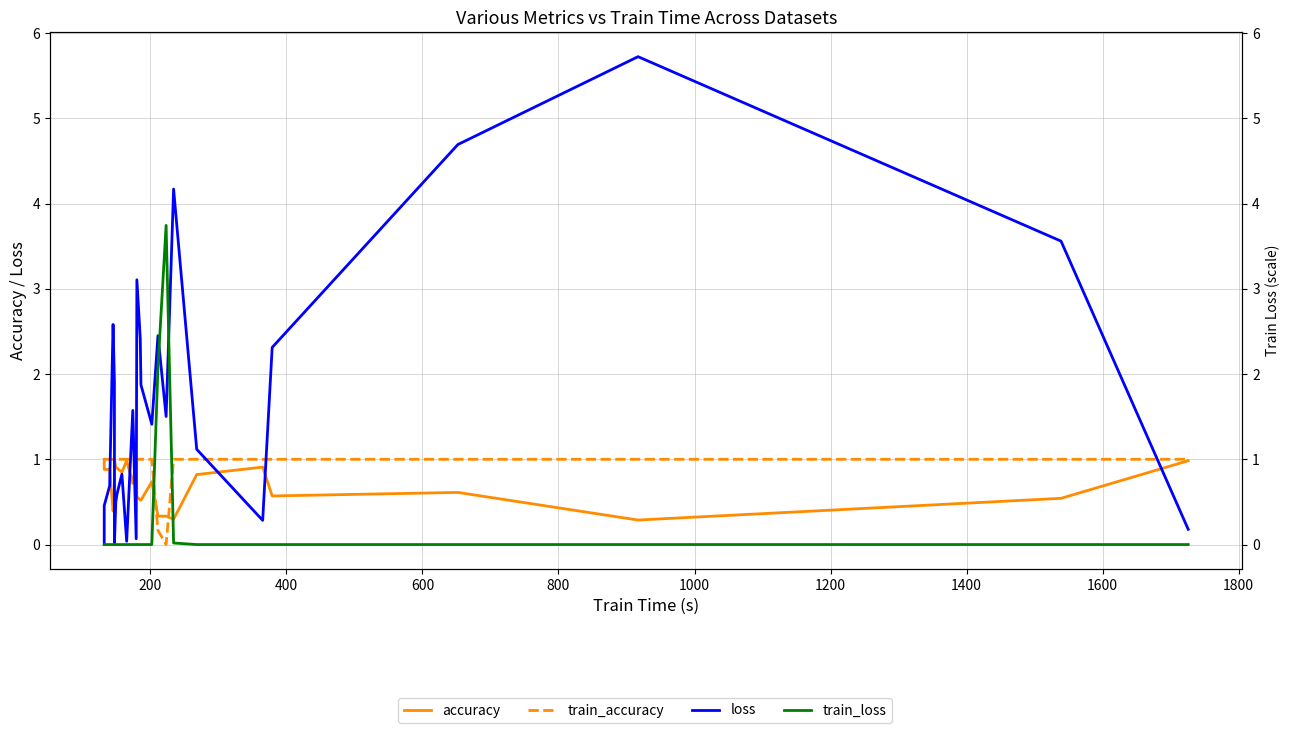

Reading left to right, list all the values displayed in this chart.

accuracy: 1.0	0.9	0.9	0.4	0.6	1.0	0.9	0.9	0.8	1.0	0.7	1.0	0.6	0.5	0.5	0.7	0.3	0.3	0.3	0.8	0.9	0.6	0.6	0.3	0.5	1.0
train_accuracy: 1.0	1.0	1.0	1.0	1.0	1.0	1.0	1.0	1.0	1.0	1.0	1.0	1.0	1.0	1.0	1.0	0.2	0.0	1.0	1.0	1.0	1.0	1.0	1.0	1.0	1.0
loss: 0.0	0.5	0.7	2.6	1.9	0.0	0.5	0.6	0.8	0.0	1.6	0.1	3.1	2.4	1.9	1.4	2.4	1.5	4.2	1.1	0.3	2.3	4.7	5.7	3.6	0.2
train_loss: 0.0	0.0	0.0	0.0	0.0	0.0	0.0	0.0	0.0	0.0	0.0	0.0	0.0	0.0	0.0	0.0	2.1	3.7	0.0	0.0	0.0	0.0	0.0	0.0	0.0	0.0